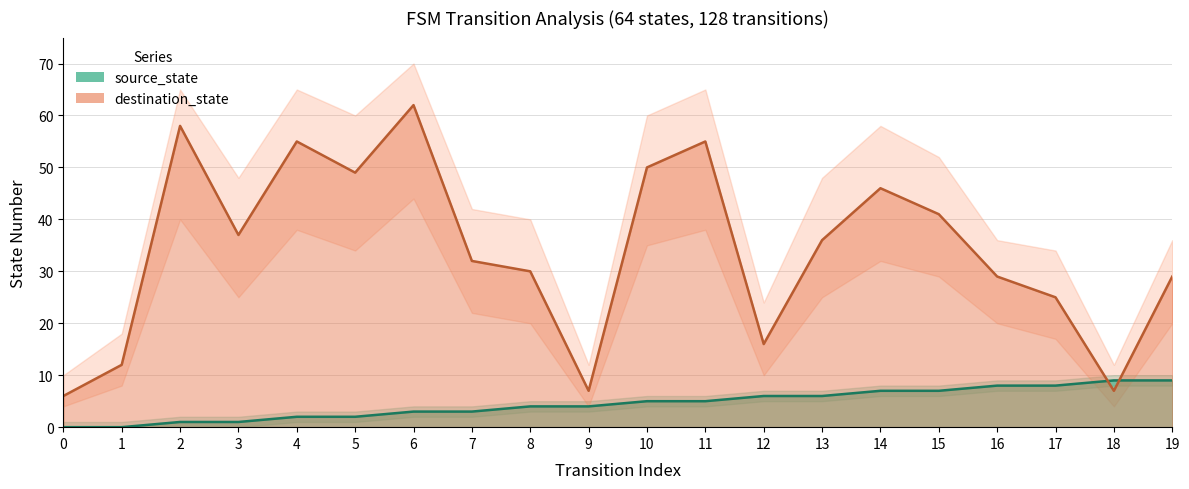

What are all the series names shown in the legend?

source_state, destination_state